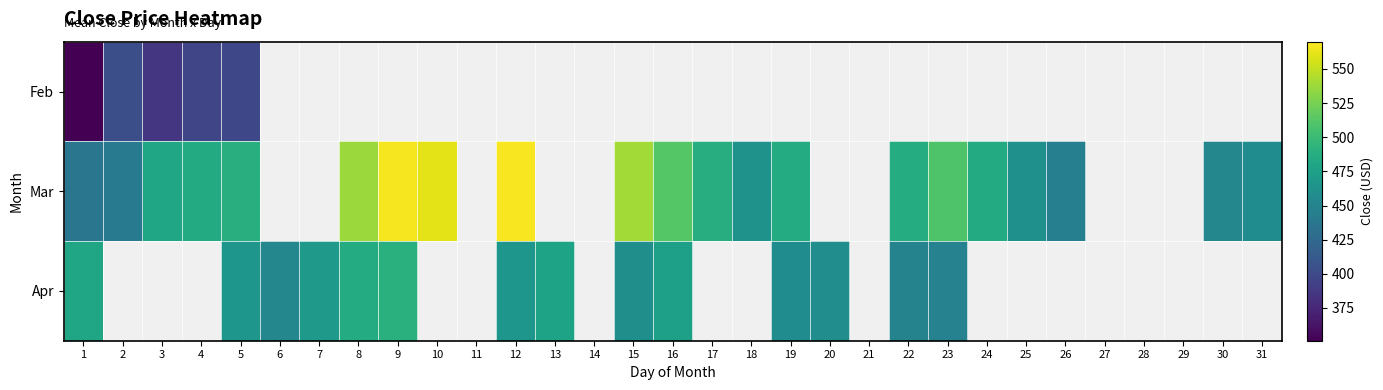

Which series has the widest spread of values?

Mar